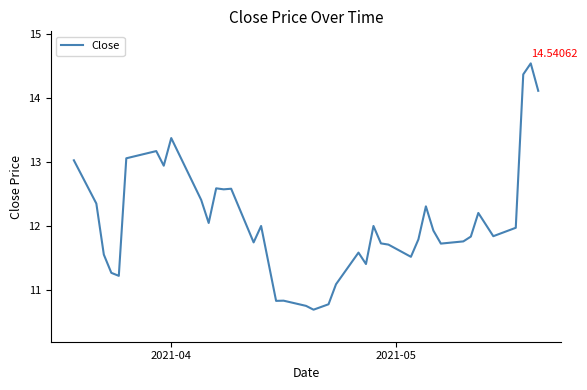

What is the difference between the maximum and minimum values?

3.8